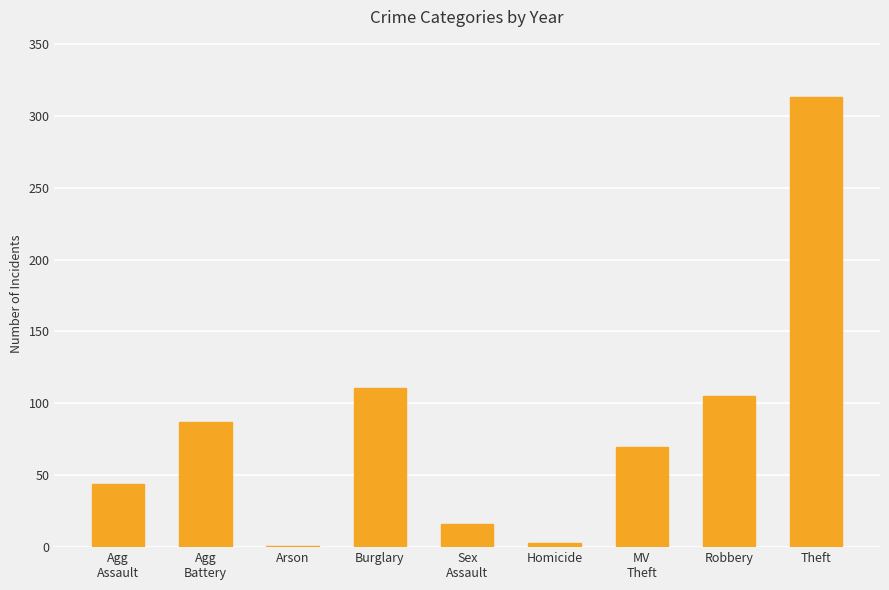

Is it true that the value at Theft is 313?

True